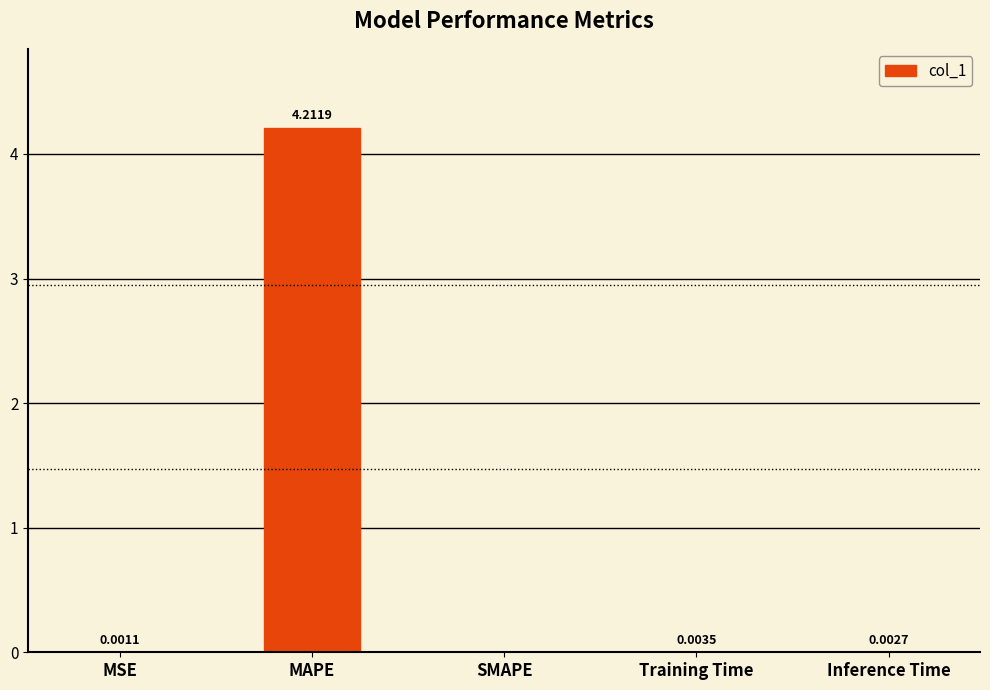

Does the chart contain stacked bars?

No